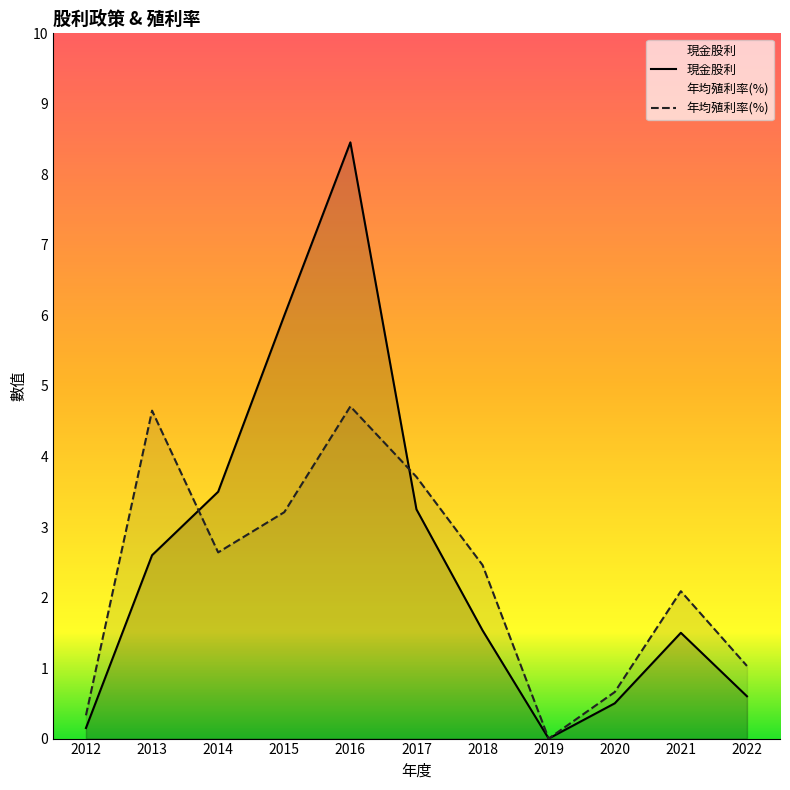

What is the difference between the maximum and minimum values in the 現金股利 series?

8.5